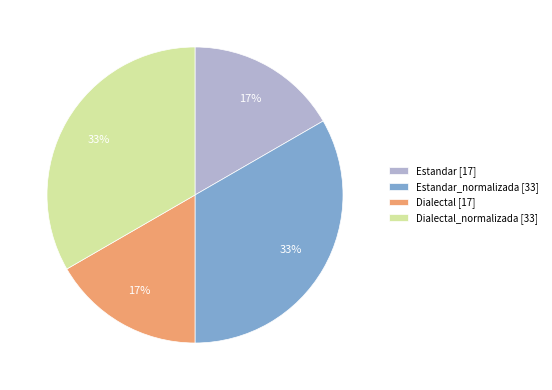

Is there a majority slice in this chart?

No